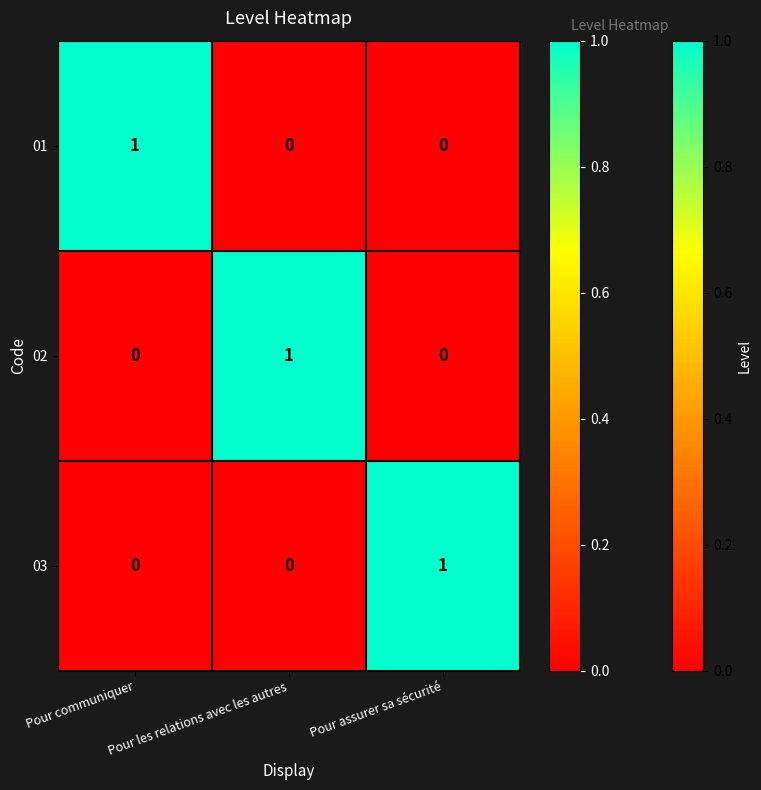

Which category has the highest value in the 02 series?

Pour les relations avec les autres